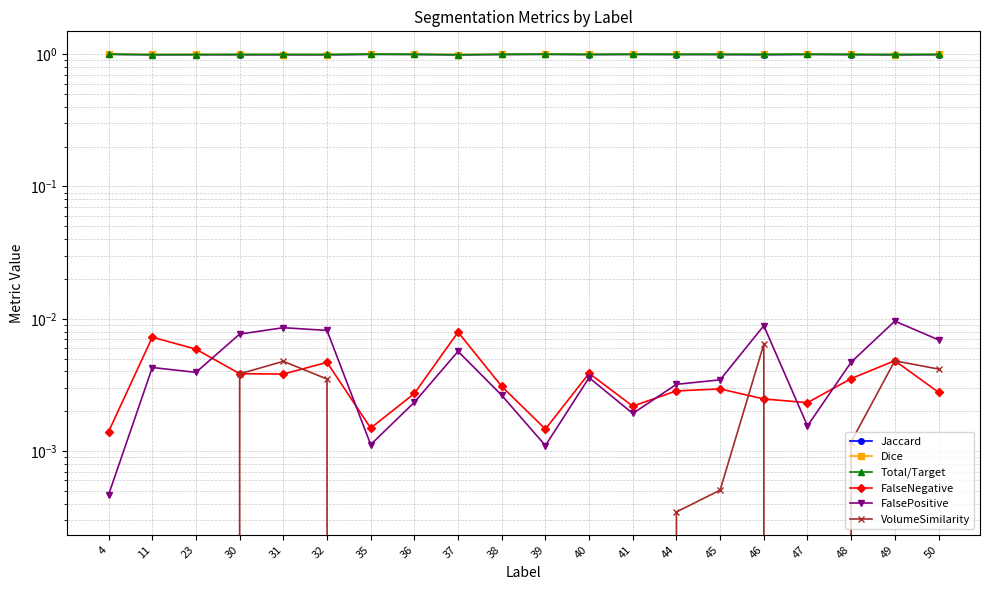

Reading right to left, extract all data points from this chart.

Jaccard: 1.0	1.0	1.0	1.0	1.0	1.0	1.0	1.0	1.0	1.0	1.0	1.0	1.0	1.0	1.0	1.0	1.0	1.0	1.0	1.0
Dice: 1.0	1.0	1.0	1.0	1.0	1.0	1.0	1.0	1.0	1.0	1.0	1.0	1.0	1.0	1.0	1.0	1.0	1.0	1.0	1.0
Total/Target: 1.0	1.0	1.0	1.0	1.0	1.0	1.0	1.0	1.0	1.0	1.0	1.0	1.0	1.0	1.0	1.0	1.0	1.0	1.0	1.0
FalseNegative: 0.0	0.0	0.0	0.0	0.0	0.0	0.0	0.0	0.0	0.0	0.0	0.0	0.0	0.0	0.0	0.0	0.0	0.0	0.0	0.0
FalsePositive: 0.0	0.0	0.0	0.0	0.0	0.0	0.0	0.0	0.0	0.0	0.0	0.0	0.0	0.0	0.0	0.0	0.0	0.0	0.0	0.0
VolumeSimilarity: 0.0	0.0	0.0	-0.0	0.0	0.0	0.0	-0.0	-0.0	-0.0	-0.0	-0.0	-0.0	-0.0	0.0	0.0	0.0	-0.0	-0.0	-0.0